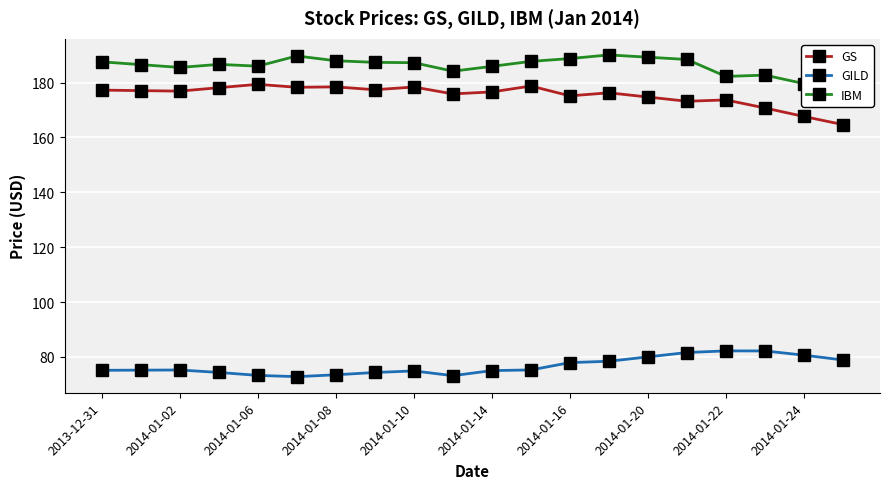

True or false: IBM and GS intersect in this chart.

False